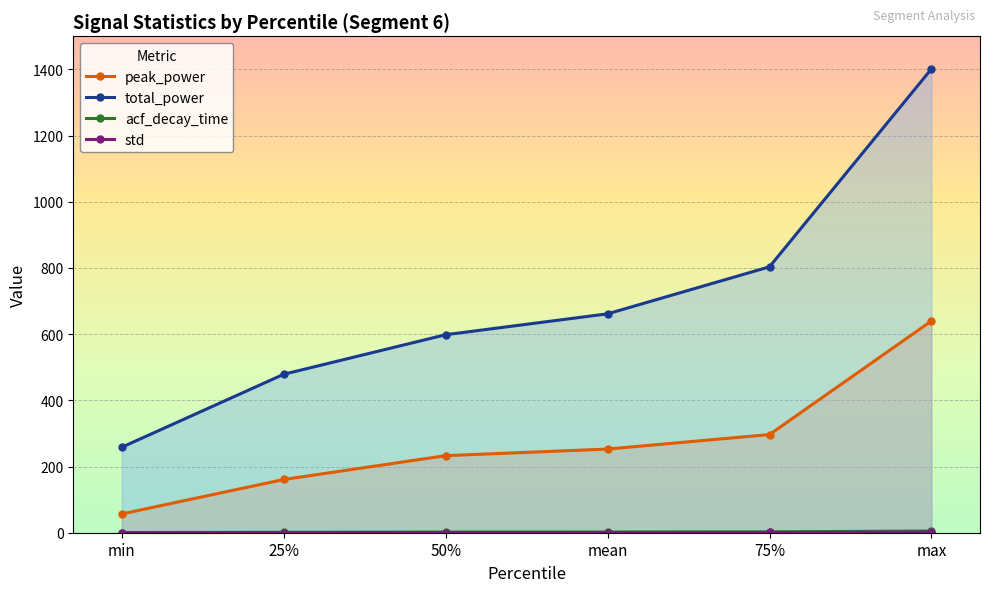

What is the difference between the maximum and minimum values in the std series?

1.5